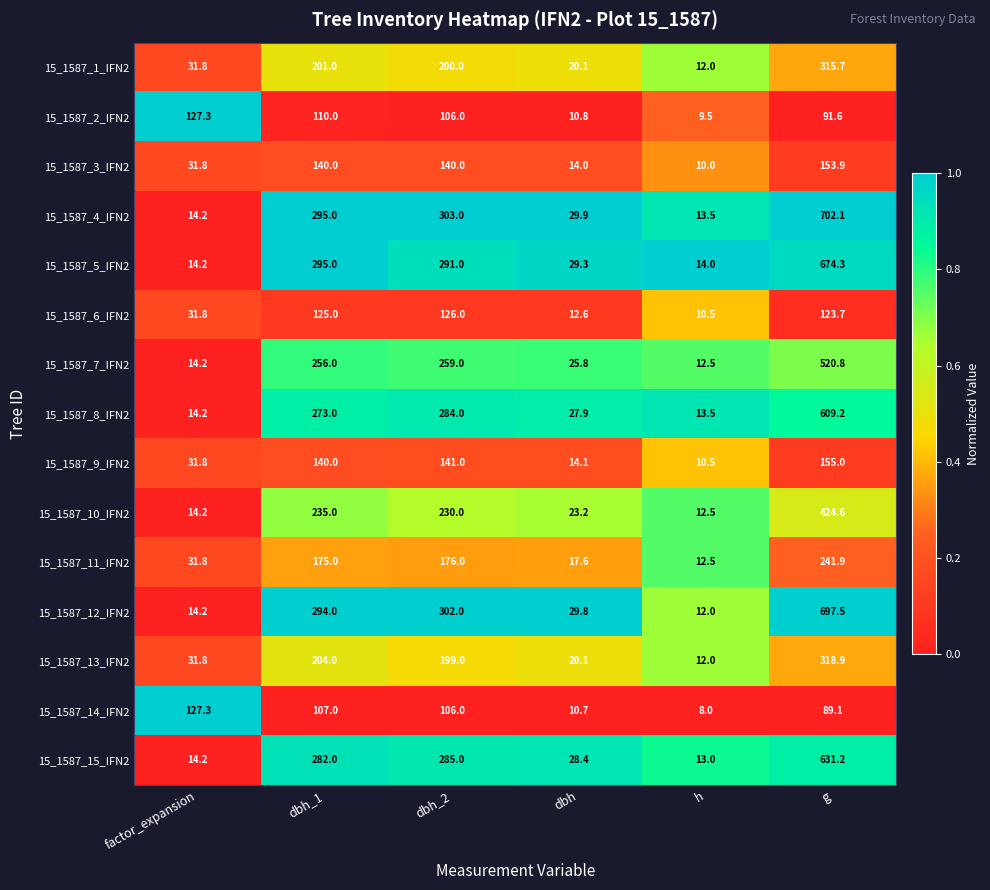

At g, list the series in order from smallest to largest.

15_1587_14_IFN2, 15_1587_2_IFN2, 15_1587_6_IFN2, 15_1587_3_IFN2, 15_1587_9_IFN2, 15_1587_11_IFN2, 15_1587_1_IFN2, 15_1587_13_IFN2, 15_1587_10_IFN2, 15_1587_7_IFN2, 15_1587_8_IFN2, 15_1587_15_IFN2, 15_1587_5_IFN2, 15_1587_12_IFN2, 15_1587_4_IFN2